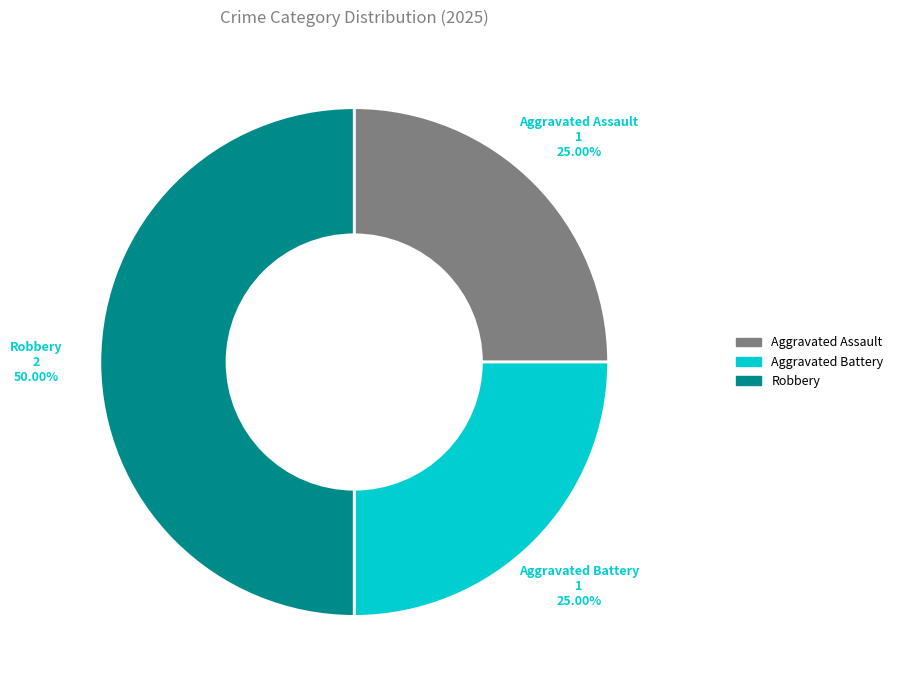

Do Robbery and Aggravated Assault together represent more than half of the pie?

Yes